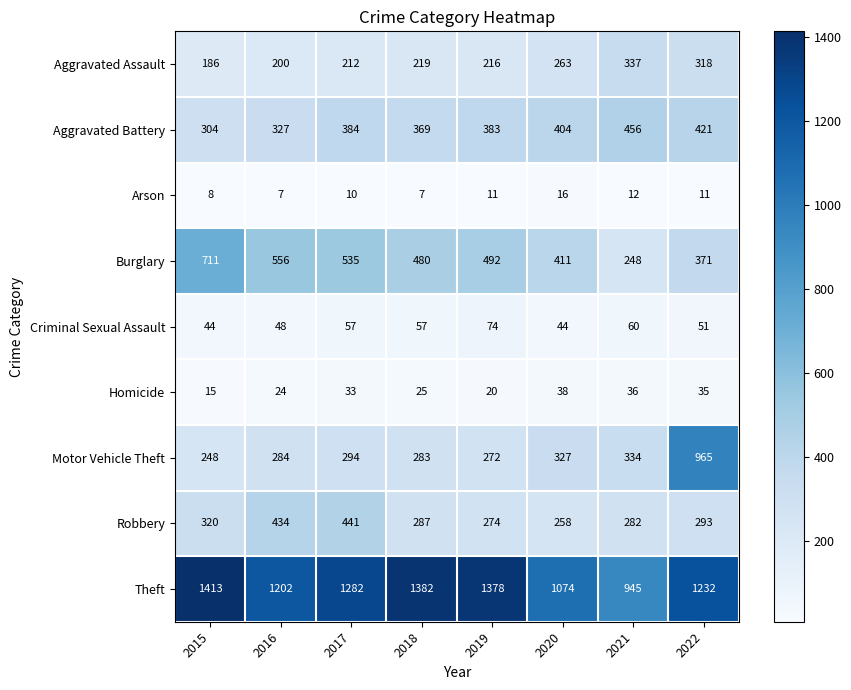

What is the difference between the second highest and second lowest values in the Motor Vehicle Theft series?

62